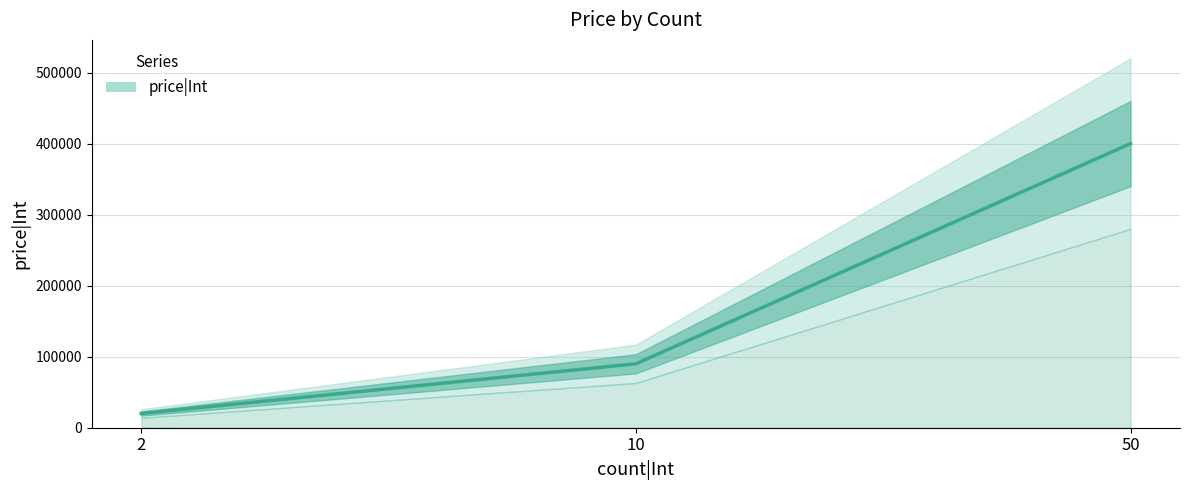

Approximately how many times larger is the value at 10 compared to 2?

4.5